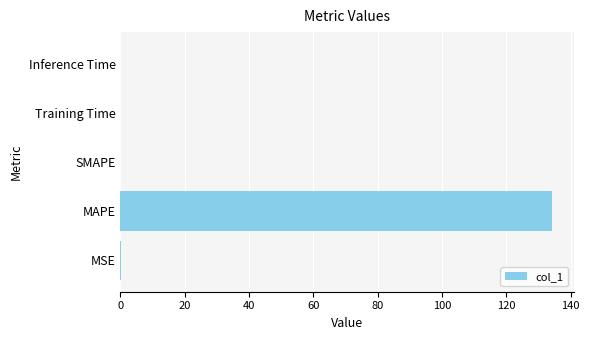

Does the chart contain stacked bars?

No